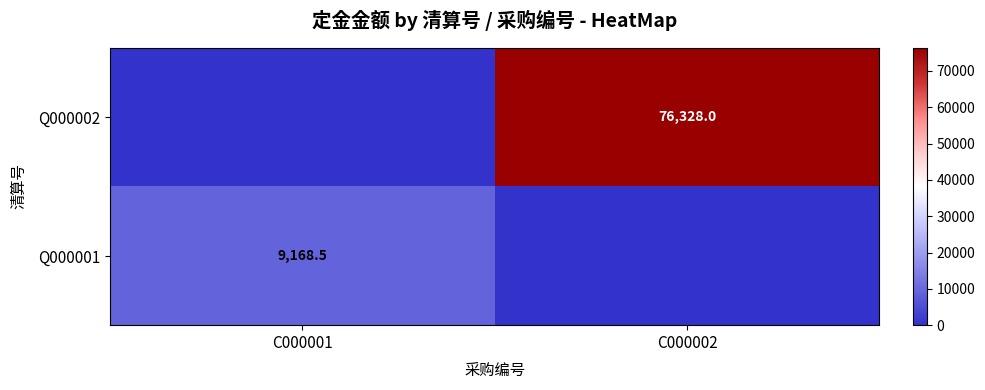

Is it true that Q000002 equals 123701.8 at C000002?

False